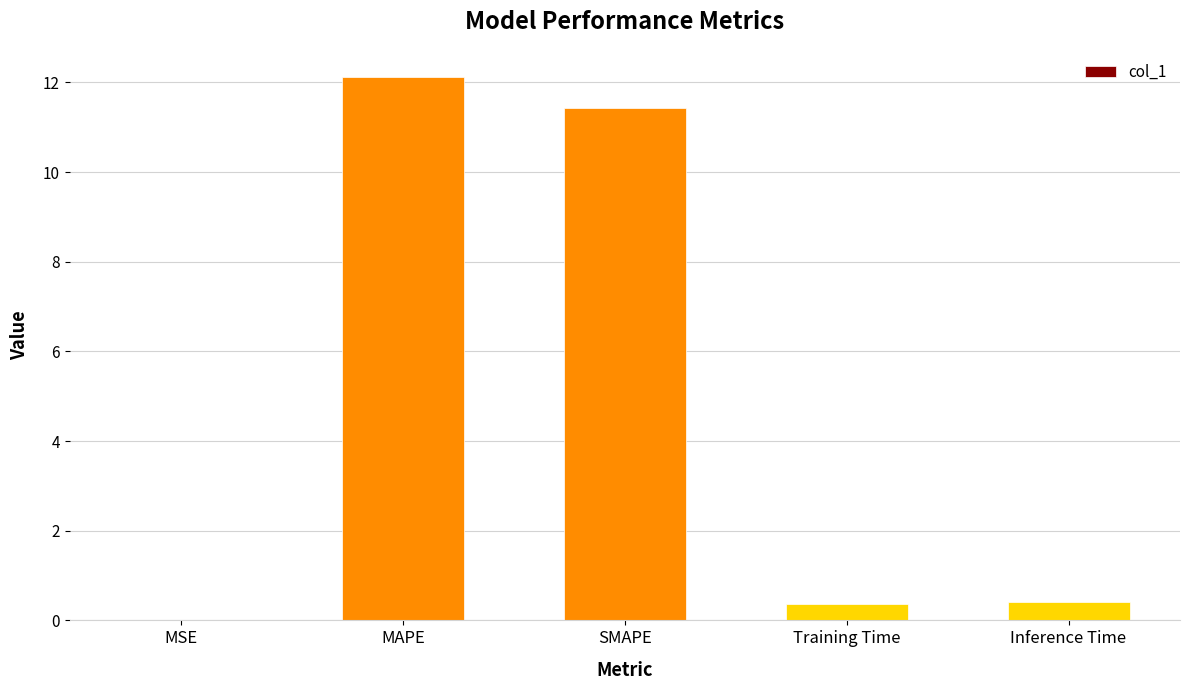

What is the sum of all values?

24.3